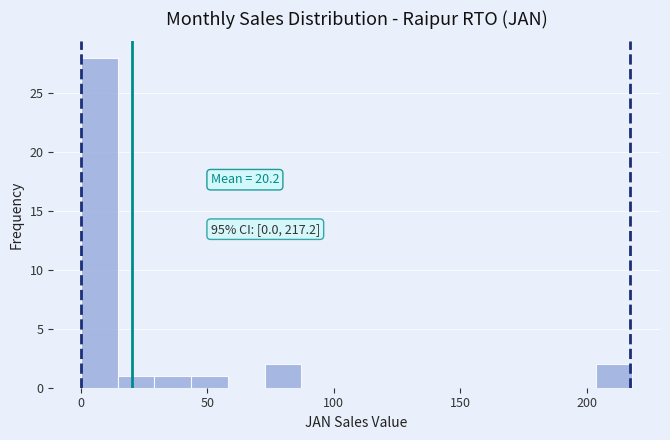

Read against the x-axis, roughly where is the centre of the tallest bar?

5